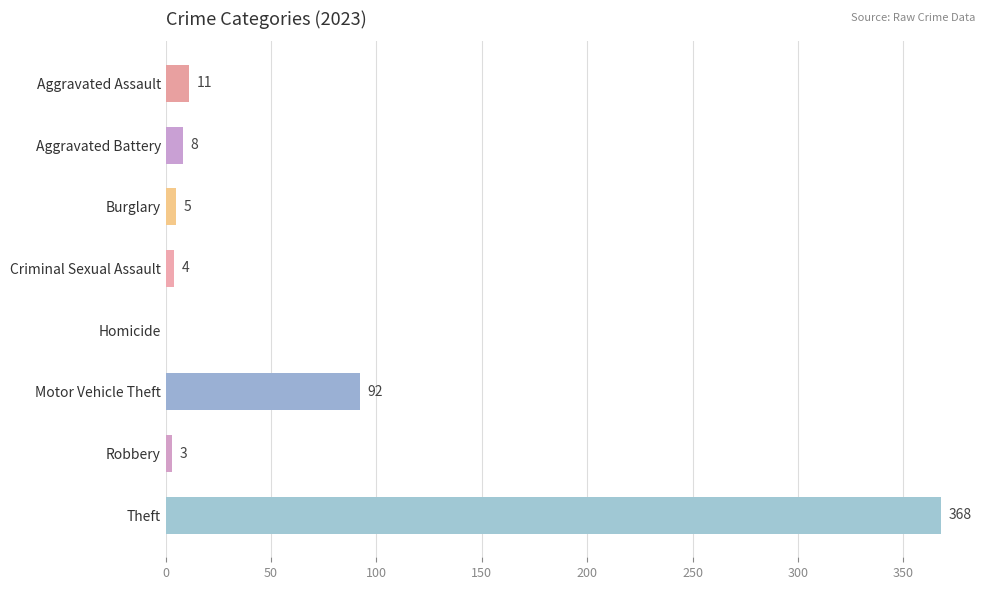

Are the bars horizontal?

Yes